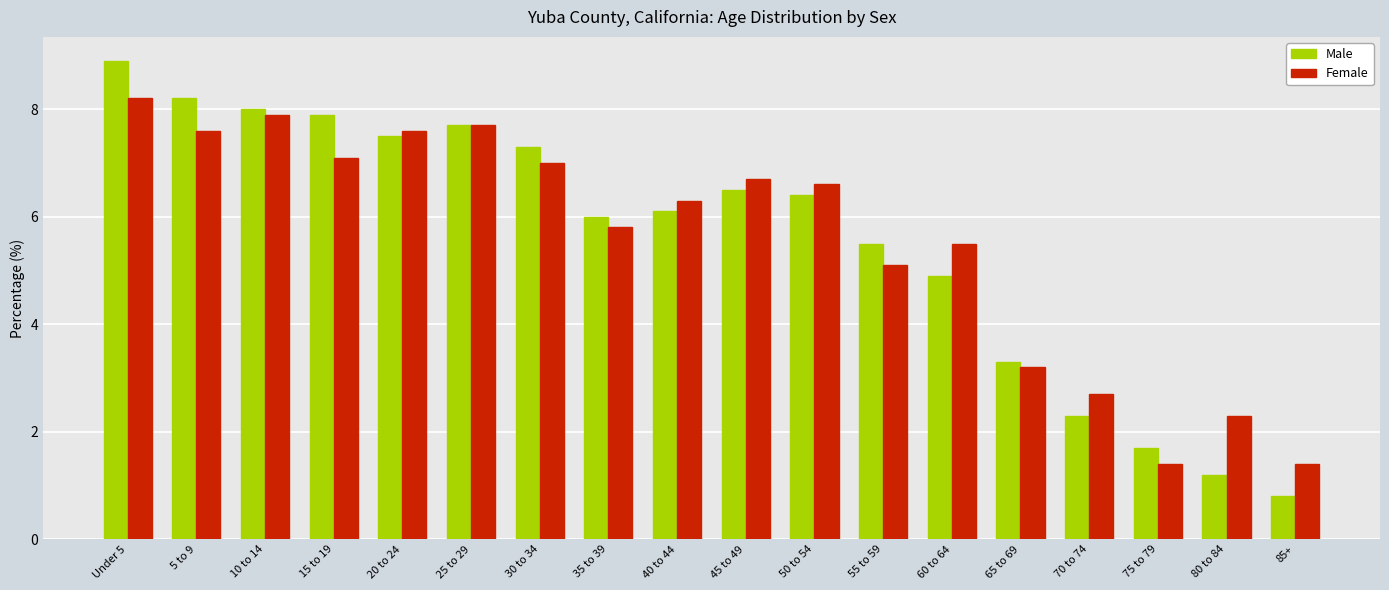

What is the spread (max minus min) of values at 20 to 24?

0.1